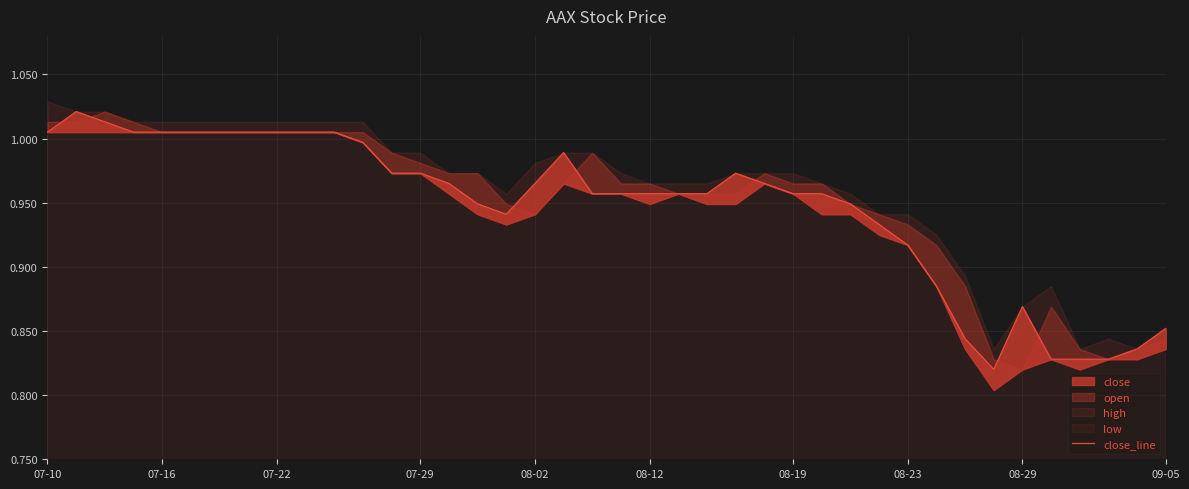

How many lines are shown in the chart?

1